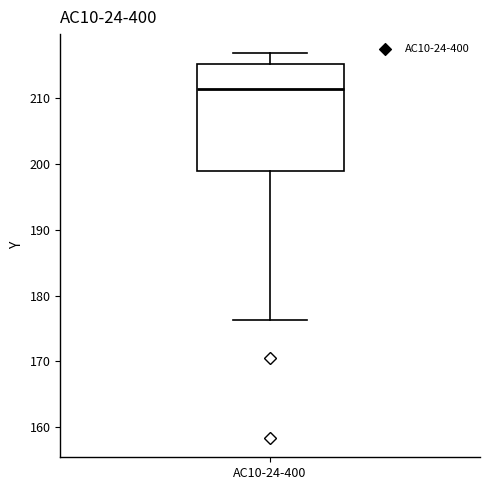

Read this box plot against the y-axis: the position of the median line, the range covered by the box, and the ends of both whiskers. The values are not printed on the chart, so give them approximately, as read against the axis.

median 211, box 199 to 215, whiskers 176 to 217